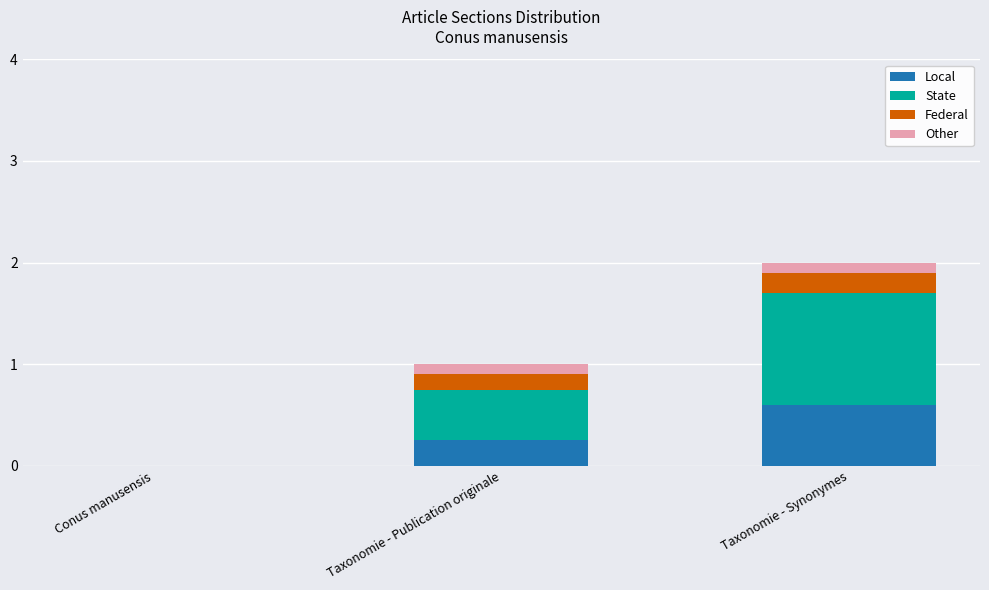

What is the highest value of the Local series?

0.6